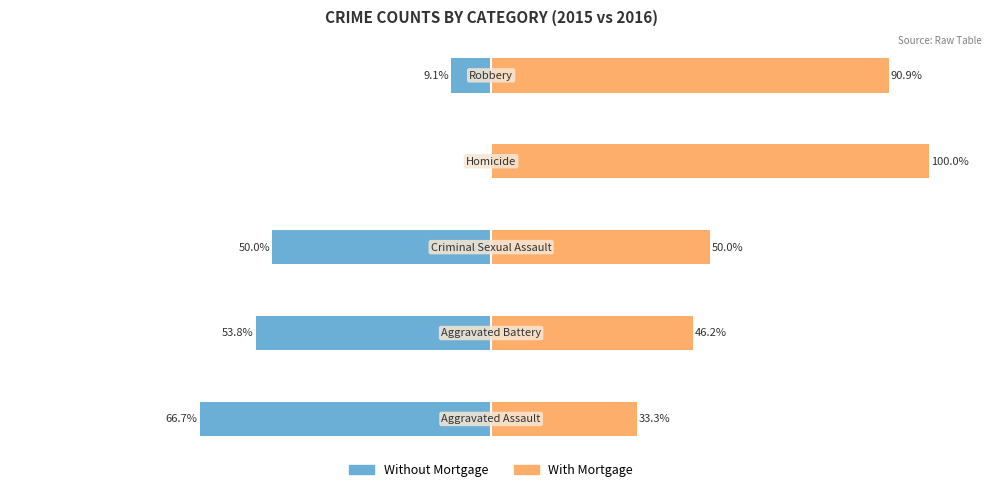

What is the minimum value for With Mortgage?

33.3